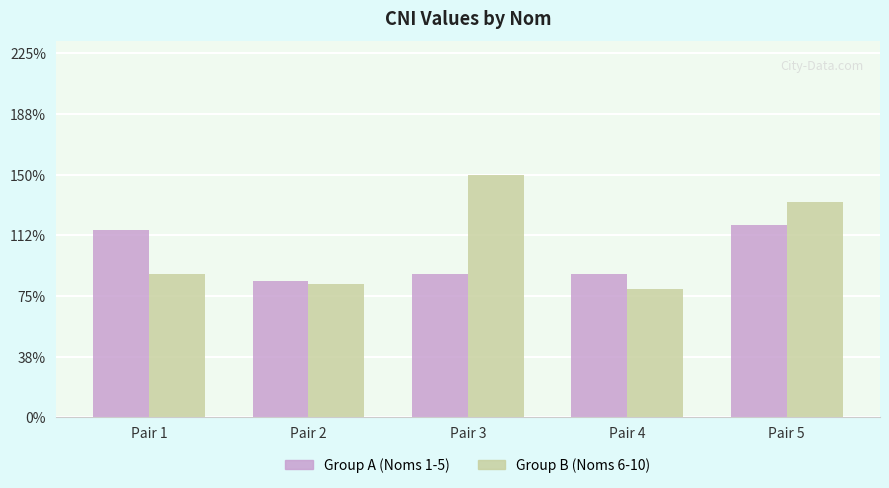

Which series changed the most between Pair 4 and Pair 5?

Group B (Noms 6-10)